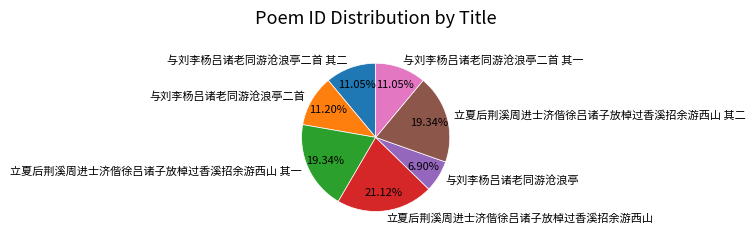

How many segments does this pie chart have?

7